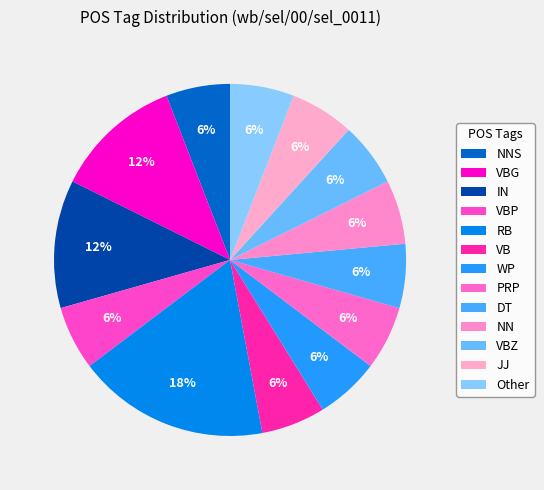

What percentage is the VBZ slice, to the nearest percent?

6%